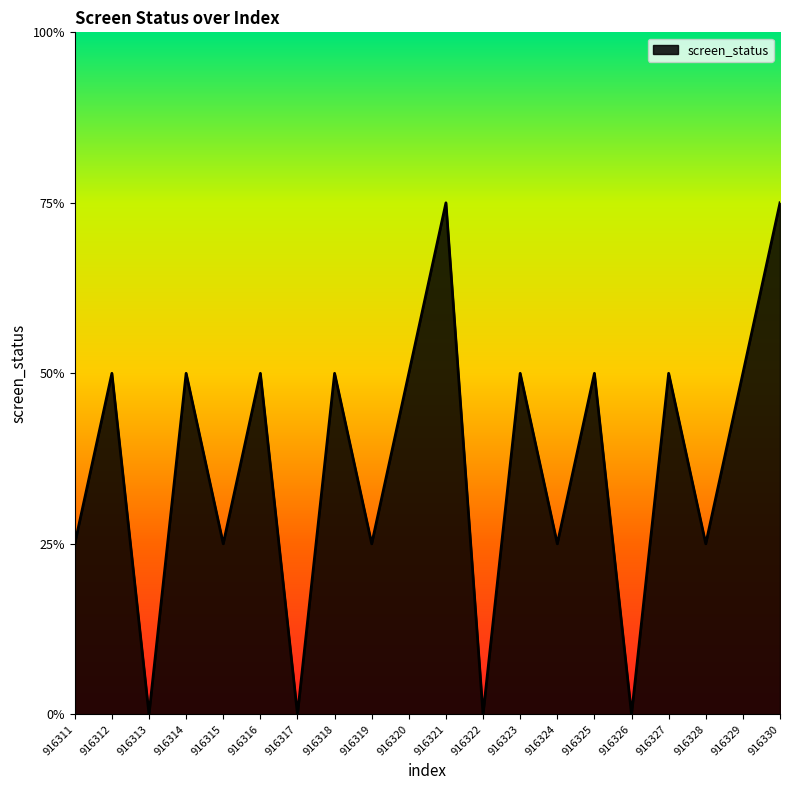

Does the chart display data point markers on the line(s)?

No